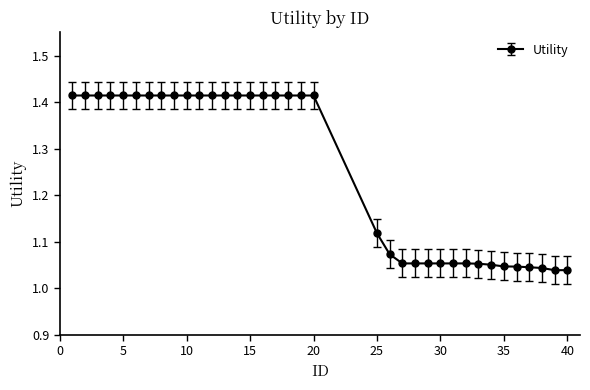

What is the difference between the maximum and minimum values?

0.4